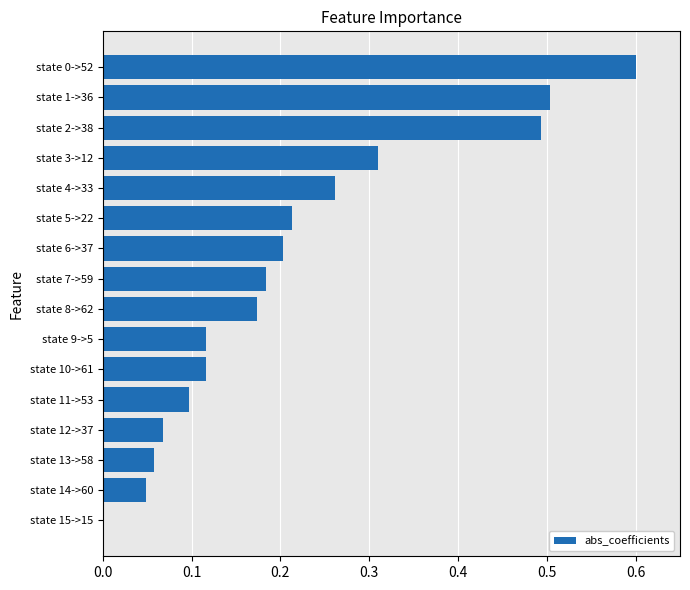

What is the change in value from state 2->38 to state 13->58?

-0.4